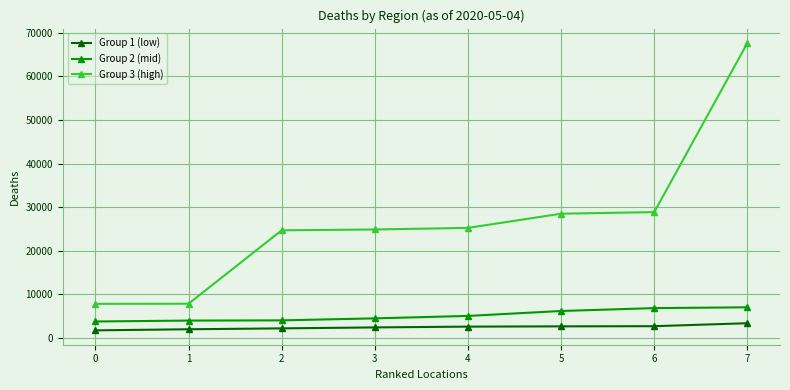

What is the value of the Group 2 (mid) point at the 8th from the left?

7051